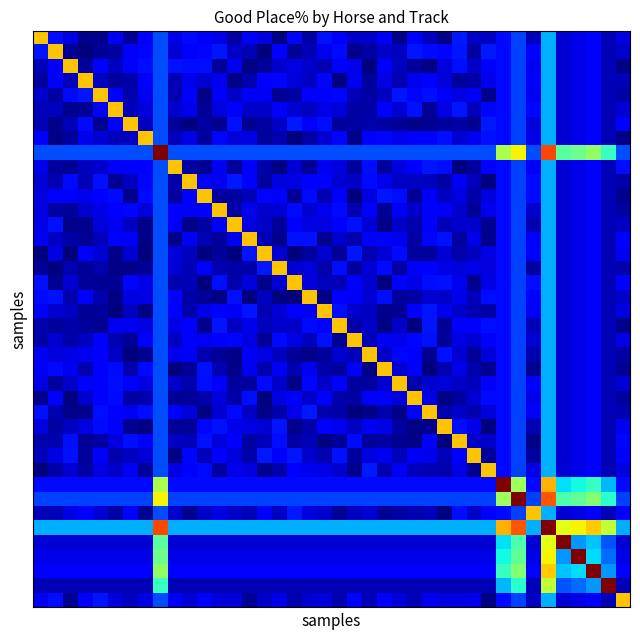

Reading left to right, list all the values displayed in this chart.

row_0: 70.0	14.0	8.9	1.3	1.3	10.3	2.3	11.1	20.0	9.3	13.5	10.6	9.2	3.4	12.6	8.4	0.7	13.2	3.3	14.1	10.6	6.3	6.8	10.4	0.9	11.6	6.2	0.8	14.9	6.5	5.9	13.3	19.1	5.2	30.0	7.5	9.0	11.5	5.0	8.7
row_1: 14.6	70.0	2.2	0.2	2.3	3.1	10.7	13.1	20.0	7.5	10.6	13.2	14.8	6.3	5.1	0.2	12.1	2.1	5.0	10.0	13.4	1.4	3.4	6.5	6.1	14.6	13.4	13.2	14.8	3.4	15.0	13.3	19.1	12.8	30.0	7.5	9.0	11.5	5.0	6.9
row_2: 5.0	10.9	70.0	2.5	11.2	6.0	11.3	13.7	20.0	14.2	13.8	13.8	2.2	9.5	0.6	2.6	6.9	9.0	6.9	4.7	11.0	9.5	0.3	10.8	5.6	2.2	0.4	8.2	14.0	6.3	12.7	13.3	19.1	10.1	30.0	7.5	9.0	11.5	5.0	0.8
row_3: 2.9	12.4	5.2	70.0	5.7	2.9	3.9	12.3	20.0	4.9	9.6	7.2	10.0	0.9	4.0	12.3	13.2	7.9	6.0	13.2	0.6	9.9	2.6	8.8	4.3	9.9	11.6	8.1	3.0	3.9	9.4	13.3	19.1	11.7	30.0	7.5	9.0	11.5	5.0	4.7
row_4: 6.9	3.4	13.5	14.8	70.0	10.8	3.9	10.0	20.0	4.6	11.1	0.9	10.7	6.5	10.9	10.5	1.7	3.3	12.1	11.5	13.2	4.9	3.5	6.2	14.5	12.9	13.7	10.6	8.9	10.8	1.5	13.3	19.1	9.8	30.0	7.5	9.0	11.5	5.0	3.8
row_5: 5.2	5.5	1.3	2.0	11.1	70.0	5.3	8.2	20.0	6.9	9.4	2.0	8.2	12.5	6.8	6.4	11.8	7.8	5.6	9.3	7.8	3.1	3.6	11.4	7.8	14.3	2.3	8.9	14.6	5.2	13.0	13.3	19.1	13.0	30.0	7.5	9.0	11.5	5.0	7.7
row_6: 4.3	0.9	5.4	13.5	1.7	11.4	70.0	5.7	20.0	2.5	0.3	3.5	1.5	14.2	1.9	3.4	6.5	14.9	12.2	13.7	2.4	3.4	4.2	3.2	2.1	0.9	1.9	2.8	3.3	1.6	14.9	13.3	19.1	7.9	30.0	7.5	9.0	11.5	5.0	12.2
row_7: 11.1	0.8	2.5	9.6	7.1	5.4	6.0	70.0	20.0	5.2	8.8	3.0	13.0	8.0	9.0	2.4	4.3	0.1	3.4	7.8	12.9	0.9	12.2	13.1	9.5	11.5	12.9	13.8	7.7	10.0	14.1	13.3	19.1	9.1	30.0	7.5	9.0	11.5	5.0	0.4
row_8: 20.0	20.0	20.0	20.0	20.0	20.0	20.0	20.0	100.0	20.0	20.0	20.0	20.0	20.0	20.0	20.0	20.0	20.0	20.0	20.0	20.0	20.0	20.0	20.0	20.0	20.0	20.0	20.0	20.0	20.0	20.0	55.6	65.2	20.0	83.3	45.8	48.3	52.6	41.7	20.0
row_9: 9.1	2.7	2.1	5.6	6.8	10.6	11.7	12.7	20.0	70.0	3.2	1.8	10.4	2.5	11.9	3.8	0.5	7.6	2.3	10.1	8.6	2.5	13.7	2.8	8.4	11.7	14.6	13.9	0.3	2.8	12.5	13.3	19.1	10.4	30.0	7.5	9.0	11.5	5.0	13.9
row_10: 7.7	4.4	13.4	4.8	14.1	2.1	5.6	13.1	20.0	3.7	70.0	12.7	10.2	14.9	12.3	3.1	8.5	8.7	11.9	11.6	7.7	6.3	13.6	9.5	5.9	5.9	5.7	3.2	10.4	5.2	0.3	13.3	19.1	13.6	30.0	7.5	9.0	11.5	5.0	3.9
row_11: 8.5	12.6	11.6	9.7	12.2	13.4	1.2	13.6	20.0	3.1	11.5	70.0	3.0	2.8	5.1	13.2	11.5	2.1	13.3	4.6	11.3	0.4	8.5	14.7	14.0	2.3	10.8	6.0	8.5	3.7	8.4	13.3	19.1	13.5	30.0	7.5	9.0	11.5	5.0	1.3
row_12: 8.5	3.4	2.6	7.2	9.2	12.0	13.1	8.1	20.0	12.6	12.5	11.2	70.0	3.9	10.0	6.9	7.7	13.3	7.2	10.0	13.6	4.3	12.6	2.1	10.4	6.3	12.4	10.6	7.2	2.3	9.6	13.3	19.1	7.3	30.0	7.5	9.0	11.5	5.0	3.4
row_13: 9.1	14.5	1.1	1.3	8.1	9.9	6.0	1.1	20.0	10.7	1.1	3.2	11.5	70.0	8.5	6.6	2.3	11.1	9.0	8.8	12.1	14.2	7.8	1.1	6.3	4.1	12.1	4.9	6.9	6.8	1.8	13.3	19.1	4.4	30.0	7.5	9.0	11.5	5.0	6.0
row_14: 9.9	6.2	3.9	2.3	5.5	11.5	10.9	0.5	20.0	1.0	10.5	5.0	2.5	9.9	70.0	4.9	1.6	14.3	14.3	1.6	6.9	4.1	11.5	12.7	10.0	3.3	13.1	14.3	3.0	9.1	1.4	13.3	19.1	10.7	30.0	7.5	9.0	11.5	5.0	11.0
row_15: 0.1	8.6	0.3	11.0	7.8	0.9	7.2	0.2	20.0	8.1	5.8	0.3	2.4	0.3	14.6	70.0	7.1	0.0	2.8	7.2	2.2	14.5	4.5	7.8	13.3	2.9	3.1	7.5	4.1	5.8	8.7	13.3	19.1	12.4	30.0	7.5	9.0	11.5	5.0	10.3
row_16: 2.0	0.1	4.7	2.3	4.2	0.5	0.8	2.0	20.0	7.4	5.0	12.3	4.4	3.7	3.6	15.0	70.0	7.4	8.2	3.6	14.0	3.0	7.4	13.3	3.3	10.7	12.3	9.3	8.1	9.2	8.4	13.3	19.1	2.8	30.0	7.5	9.0	11.5	5.0	4.2
row_17: 14.3	1.8	7.4	2.6	2.0	2.0	13.0	9.2	20.0	4.5	5.0	0.3	13.9	4.1	8.0	0.8	7.4	70.0	7.9	5.7	4.8	11.7	7.3	0.1	12.2	9.1	14.0	14.3	9.9	1.4	9.3	13.3	19.1	13.7	30.0	7.5	9.0	11.5	5.0	12.2
row_18: 13.4	14.3	4.0	11.6	4.0	0.6	8.7	9.0	20.0	13.2	3.8	2.2	0.7	14.4	0.2	5.5	0.5	0.2	70.0	1.0	11.5	10.8	7.4	13.8	2.5	3.2	7.2	7.0	9.6	5.4	14.0	13.3	19.1	12.0	30.0	7.5	9.0	11.5	5.0	6.3
row_19: 11.8	7.2	6.1	2.0	2.4	0.3	5.9	0.4	20.0	11.0	4.0	9.3	11.8	10.8	14.7	4.4	7.8	12.5	10.5	70.0	14.0	6.8	6.2	0.8	2.0	11.1	14.7	9.6	6.8	4.6	3.8	13.3	19.1	10.7	30.0	7.5	9.0	11.5	5.0	8.3
row_20: 4.3	2.6	3.7	2.4	1.8	10.1	10.0	8.9	20.0	9.1	11.8	1.2	14.7	6.2	9.5	5.5	6.8	6.6	13.6	11.9	70.0	3.6	6.6	0.7	6.3	0.3	14.7	2.3	12.1	12.5	14.0	13.3	19.1	4.7	30.0	7.5	9.0	11.5	5.0	1.3
row_21: 3.9	7.1	3.9	5.7	12.8	4.5	2.0	11.6	20.0	6.1	11.1	10.5	12.7	13.0	8.9	2.1	13.5	8.8	5.8	14.1	1.6	70.0	5.4	10.3	9.6	13.0	14.2	2.8	8.8	7.7	12.6	13.3	19.1	7.6	30.0	7.5	9.0	11.5	5.0	8.9
row_22: 10.4	8.2	9.0	10.1	11.2	6.2	0.1	1.9	20.0	9.7	10.9	4.2	2.2	1.1	10.3	8.8	5.6	2.1	0.8	2.5	6.8	5.4	70.0	6.4	13.2	11.7	1.7	14.4	7.6	2.2	7.9	13.3	19.1	4.3	30.0	7.5	9.0	11.5	5.0	3.5
row_23: 10.9	13.6	9.9	4.1	12.1	13.6	4.1	13.4	20.0	0.0	2.0	14.2	4.8	0.8	9.9	4.3	10.4	4.5	9.9	3.6	3.1	10.9	0.7	70.0	7.6	12.4	0.4	4.3	9.3	3.9	1.8	13.3	19.1	1.6	30.0	7.5	9.0	11.5	5.0	2.0
row_24: 8.9	2.9	6.3	11.1	11.5	14.0	11.5	8.9	20.0	6.5	4.1	14.0	10.7	2.8	2.9	13.5	6.6	1.0	13.0	6.4	12.7	2.8	2.9	7.2	70.0	4.2	7.2	8.2	6.6	5.2	11.0	13.3	19.1	11.0	30.0	7.5	9.0	11.5	5.0	7.5
row_25: 1.2	11.0	0.3	6.6	11.0	13.6	3.2	4.7	20.0	2.2	2.3	4.1	7.9	3.6	13.8	0.0	8.9	11.4	6.4	11.0	3.9	3.2	12.0	11.7	8.3	70.0	9.4	0.4	2.8	7.8	13.5	13.3	19.1	9.3	30.0	7.5	9.0	11.5	5.0	3.0
row_26: 14.2	4.5	1.0	1.2	13.8	11.0	10.4	14.0	20.0	12.4	8.2	0.7	7.3	13.6	6.2	1.2	3.8	9.5	14.9	4.3	3.6	0.2	1.1	4.0	0.8	11.0	70.0	4.6	6.4	4.2	7.9	13.3	19.1	10.6	30.0	7.5	9.0	11.5	5.0	4.5
row_27: 8.6	3.2	6.0	8.4	13.5	12.0	1.6	0.4	20.0	2.3	2.0	13.0	14.3	9.5	8.8	7.6	14.8	1.5	3.7	11.9	10.1	6.0	10.5	8.9	3.5	0.6	1.4	70.0	14.0	9.4	0.3	13.3	19.1	4.6	30.0	7.5	9.0	11.5	5.0	10.1
row_28: 4.3	4.4	13.9	2.1	3.4	8.3	13.7	11.5	20.0	6.2	5.4	14.3	8.0	11.7	3.3	5.4	14.0	3.5	4.8	0.6	2.3	13.4	2.7	3.4	1.6	0.9	12.8	0.3	70.0	6.6	6.3	13.3	19.1	1.1	30.0	7.5	9.0	11.5	5.0	13.2
row_29: 5.3	8.9	14.2	2.7	12.7	4.1	5.9	7.5	20.0	0.6	13.1	5.3	11.0	8.0	3.8	15.0	11.4	14.8	7.0	4.6	14.3	3.0	8.4	10.0	5.1	10.7	10.1	4.7	11.2	70.0	2.7	13.3	19.1	2.8	30.0	7.5	9.0	11.5	5.0	11.0
row_30: 0.3	3.8	7.1	3.2	8.7	6.3	10.2	2.4	20.0	8.7	12.2	13.4	3.0	9.6	8.4	1.9	4.2	12.8	9.9	9.2	7.3	1.3	14.9	4.6	10.3	5.4	5.0	4.1	9.1	1.9	70.0	13.3	19.1	8.9	30.0	7.5	9.0	11.5	5.0	8.2
row_31: 13.3	13.3	13.3	13.3	13.3	13.3	13.3	13.3	55.6	13.3	13.3	13.3	13.3	13.3	13.3	13.3	13.3	13.3	13.3	13.3	13.3	13.3	13.3	13.3	13.3	13.3	13.3	13.3	13.3	13.3	13.3	100.0	54.0	13.3	72.2	34.7	37.2	41.5	30.6	13.3
row_32: 19.1	19.1	19.1	19.1	19.1	19.1	19.1	19.1	65.2	19.1	19.1	19.1	19.1	19.1	19.1	19.1	19.1	19.1	19.1	19.1	19.1	19.1	19.1	19.1	19.1	19.1	19.1	19.1	19.1	19.1	19.1	54.0	100.0	19.1	81.8	44.3	46.8	51.0	40.2	19.1
row_33: 5.3	5.4	9.0	11.1	7.8	3.9	12.7	1.7	20.0	6.9	1.7	6.6	8.6	6.6	4.9	10.7	5.9	14.9	8.1	6.8	2.2	5.7	7.6	2.1	3.4	4.4	5.2	0.4	13.8	6.4	10.6	13.3	19.1	70.0	30.0	7.5	9.0	11.5	5.0	12.2
row_34: 30.0	30.0	30.0	30.0	30.0	30.0	30.0	30.0	83.3	30.0	30.0	30.0	30.0	30.0	30.0	30.0	30.0	30.0	30.0	30.0	30.0	30.0	30.0	30.0	30.0	30.0	30.0	30.0	30.0	30.0	30.0	72.2	81.8	30.0	100.0	62.5	65.0	69.2	58.3	30.0
row_35: 7.5	7.5	7.5	7.5	7.5	7.5	7.5	7.5	45.8	7.5	7.5	7.5	7.5	7.5	7.5	7.5	7.5	7.5	7.5	7.5	7.5	7.5	7.5	7.5	7.5	7.5	7.5	7.5	7.5	7.5	7.5	34.7	44.3	7.5	62.5	100.0	27.5	31.7	20.8	7.5
row_36: 9.0	9.0	9.0	9.0	9.0	9.0	9.0	9.0	48.3	9.0	9.0	9.0	9.0	9.0	9.0	9.0	9.0	9.0	9.0	9.0	9.0	9.0	9.0	9.0	9.0	9.0	9.0	9.0	9.0	9.0	9.0	37.2	46.8	9.0	65.0	27.5	100.0	34.2	23.3	9.0
row_37: 11.5	11.5	11.5	11.5	11.5	11.5	11.5	11.5	52.6	11.5	11.5	11.5	11.5	11.5	11.5	11.5	11.5	11.5	11.5	11.5	11.5	11.5	11.5	11.5	11.5	11.5	11.5	11.5	11.5	11.5	11.5	41.5	51.0	11.5	69.2	31.7	34.2	100.0	27.6	11.5
row_38: 5.0	5.0	5.0	5.0	5.0	5.0	5.0	5.0	41.7	5.0	5.0	5.0	5.0	5.0	5.0	5.0	5.0	5.0	5.0	5.0	5.0	5.0	5.0	5.0	5.0	5.0	5.0	5.0	5.0	5.0	5.0	30.6	40.2	5.0	58.3	20.8	23.3	27.6	100.0	5.0
row_39: 10.3	13.9	1.8	11.6	14.6	8.2	6.0	8.9	20.0	10.8	7.8	11.2	8.2	8.1	2.1	6.3	9.2	4.4	7.1	7.9	4.1	11.4	5.2	11.4	8.1	5.0	9.8	8.9	8.6	9.5	0.5	13.3	19.1	5.9	30.0	7.5	9.0	11.5	5.0	70.0